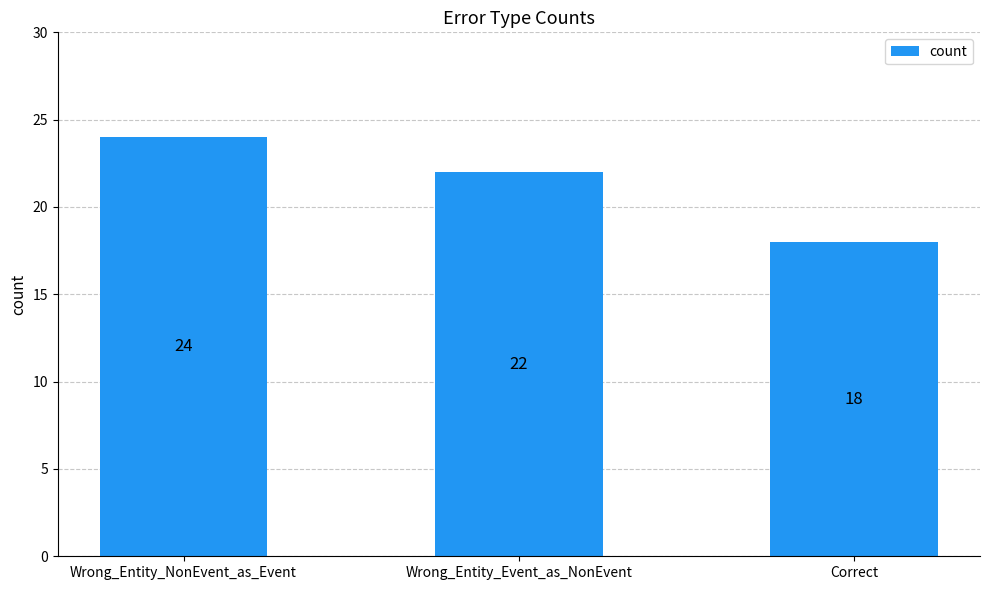

Reading left to right, transcribe all the data shown in this chart.

Wrong_Entity_NonEvent_as_Event=24	Wrong_Entity_Event_as_NonEvent=22	Correct=18